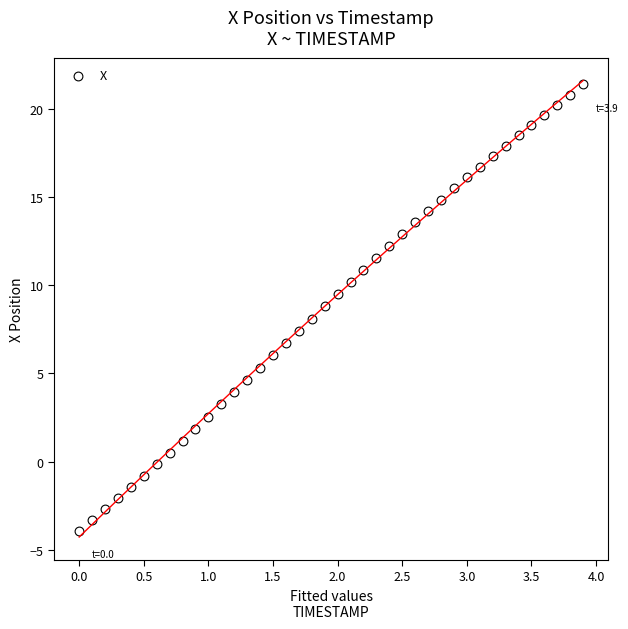

What is the range of Y values (max minus min)?

25.3